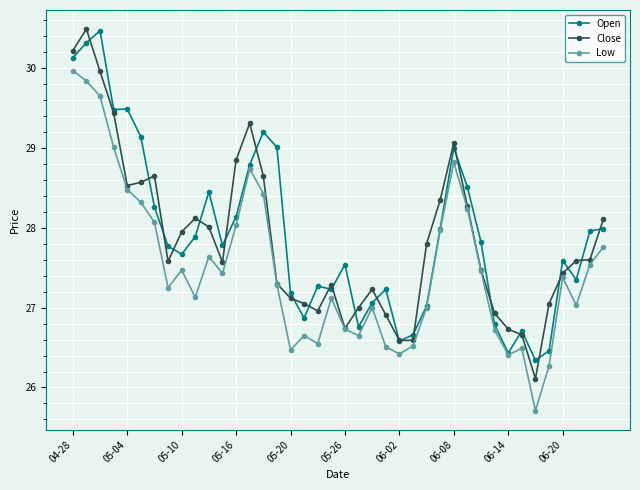

How many categories are shown in the chart?

40